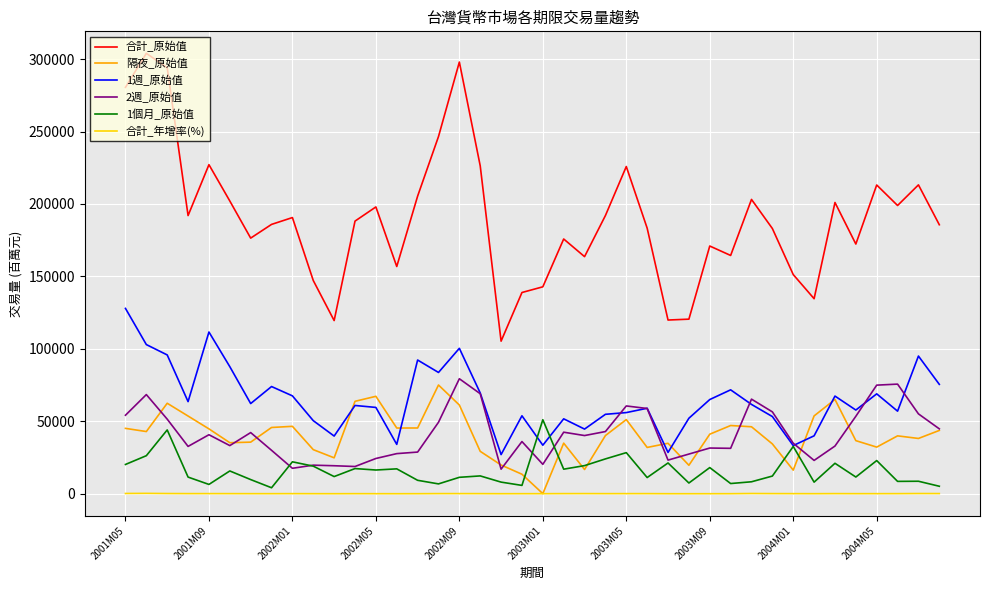

Which series has the largest total across all categories?

合計_原始值